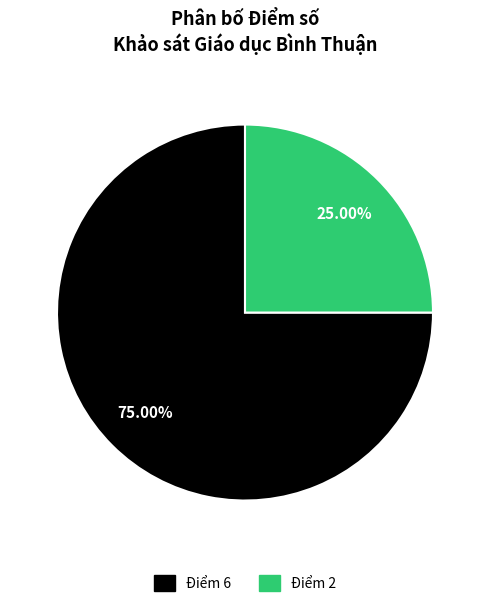

Does any single category account for the majority?

Yes